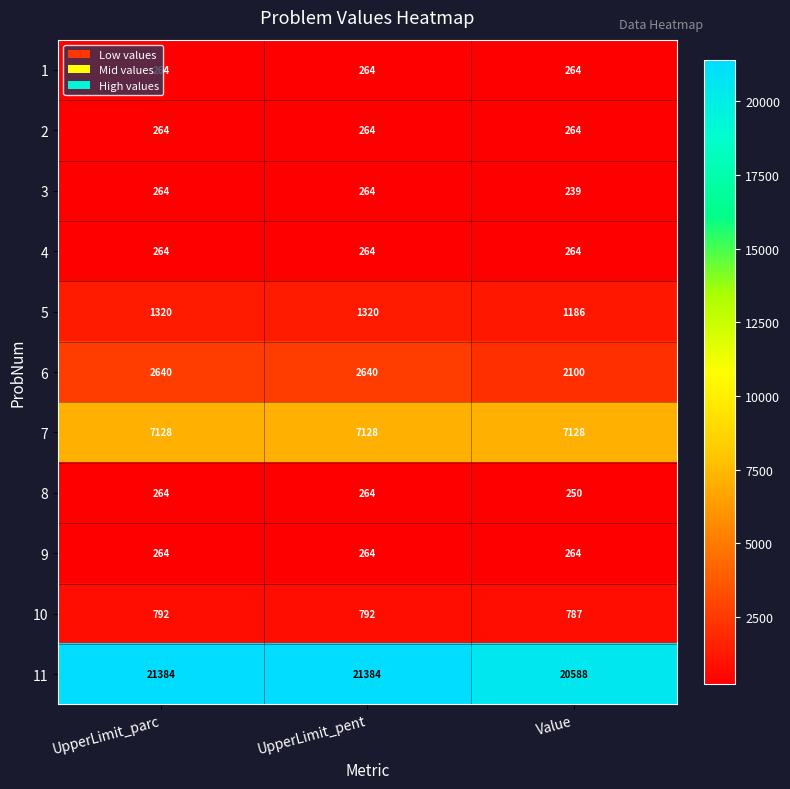

Is it true that 4 equals 67 at UpperLimit_pent?

False